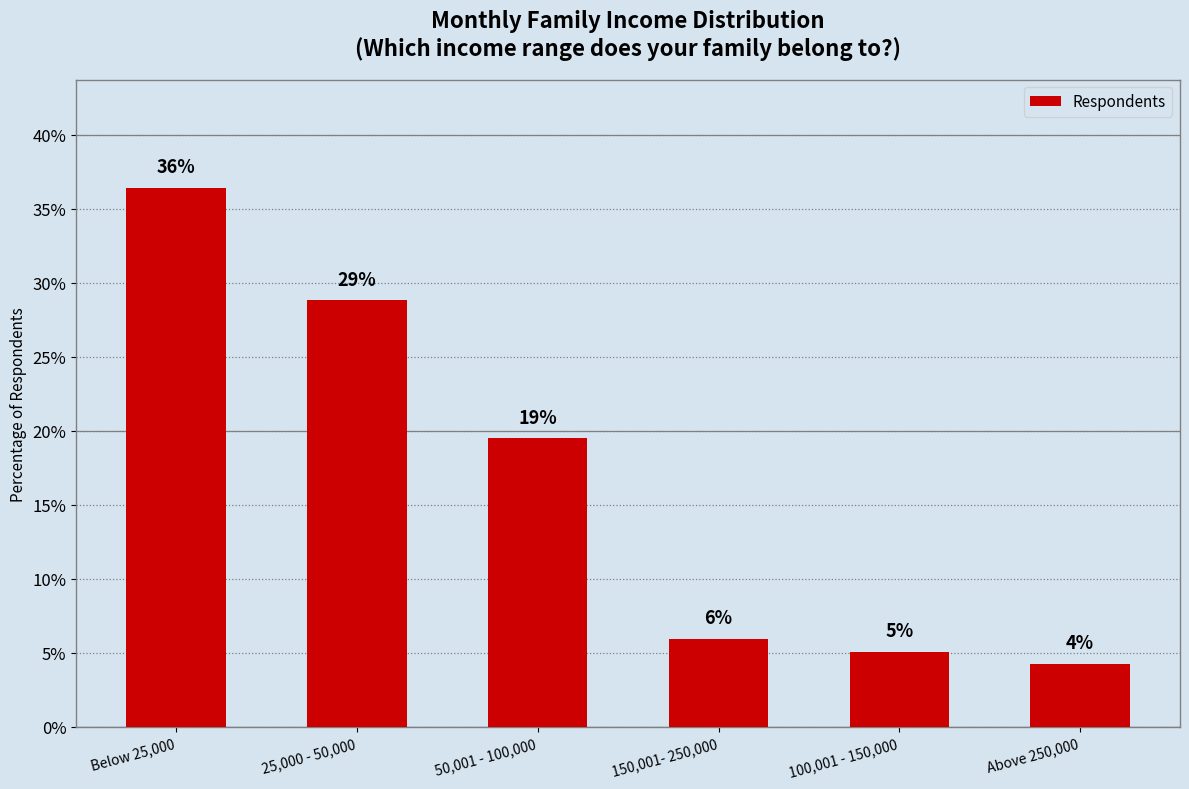

How many bars are there in total?

6